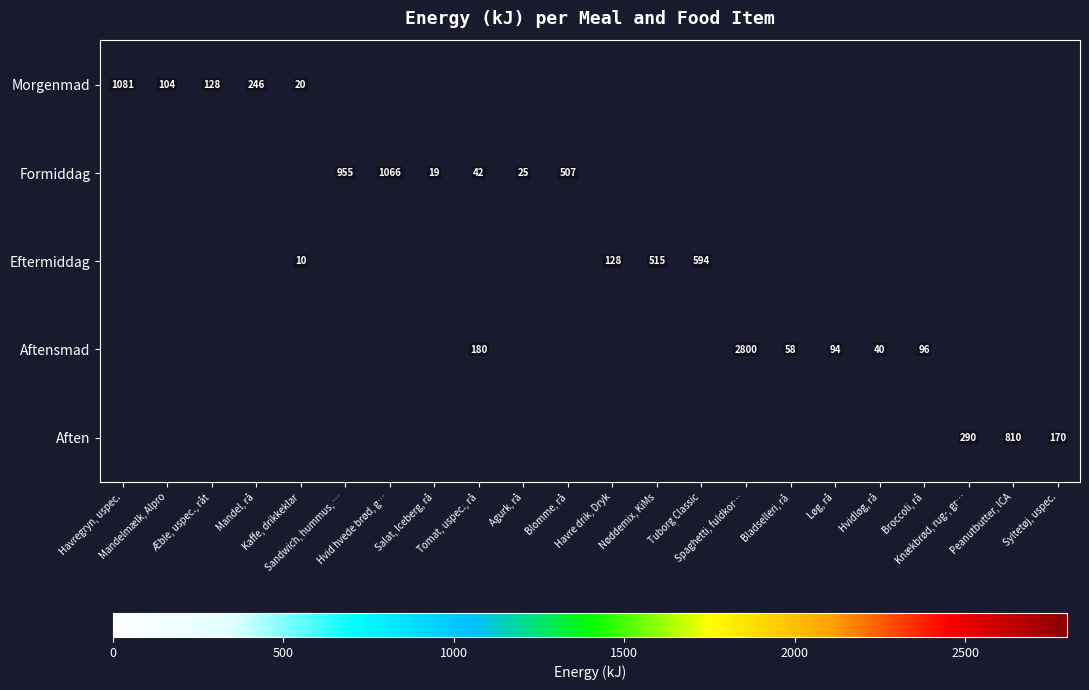

How many series are shown in this chart?

5